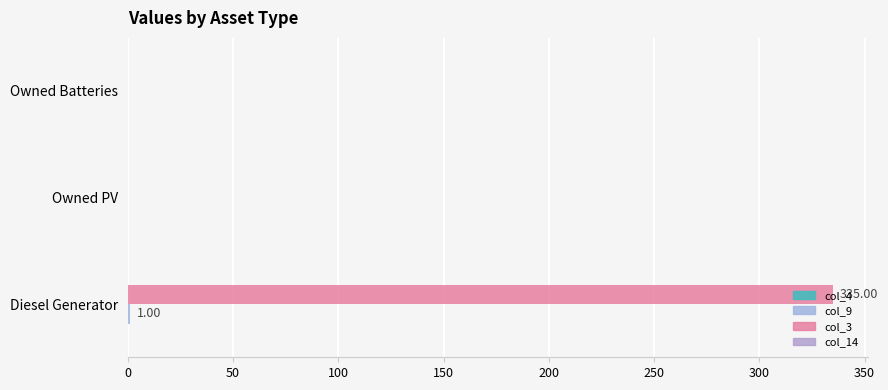

At how many categories does at least one series exceed 196?

1